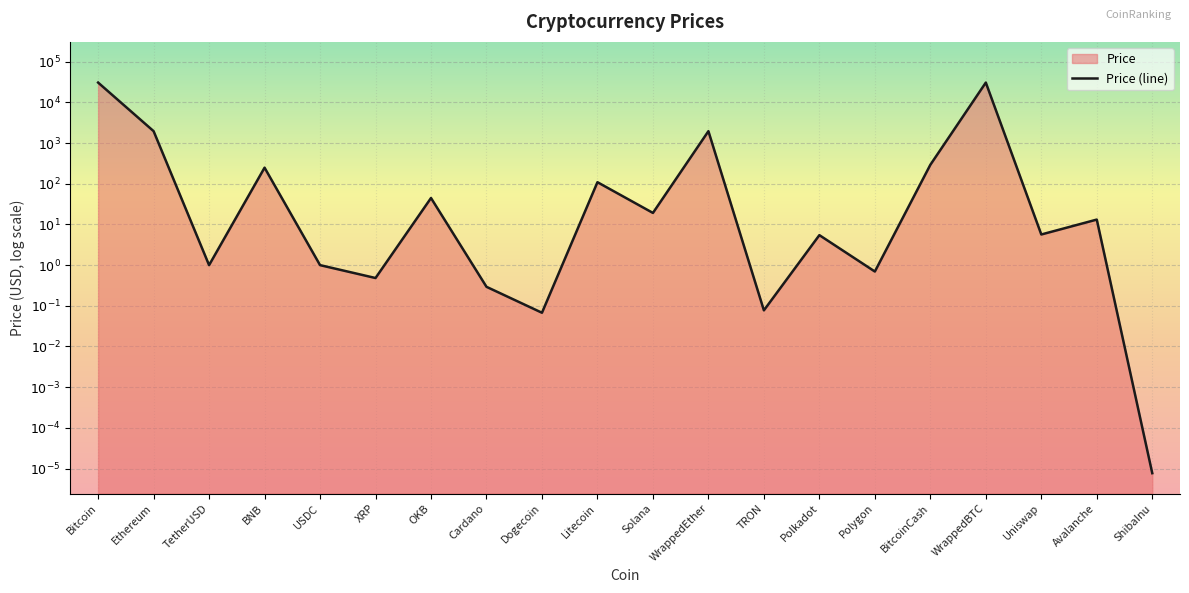

At which category does the data reach its first local peak?

BNB